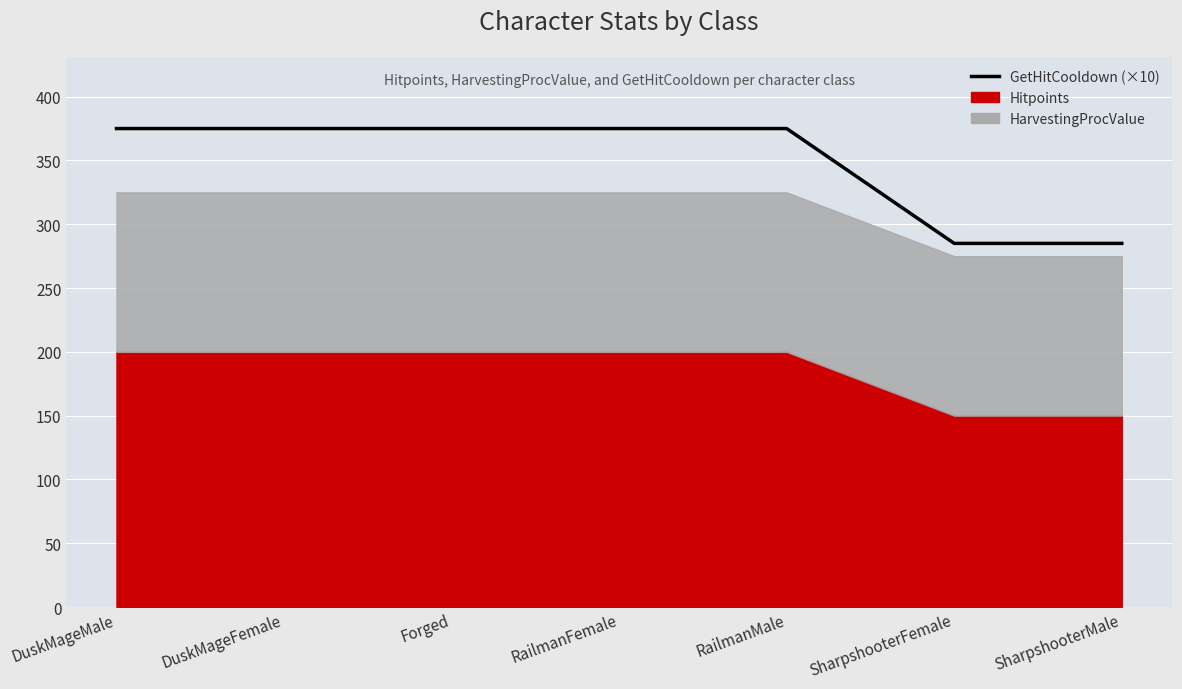

What is the difference between the second highest and second lowest values?

90